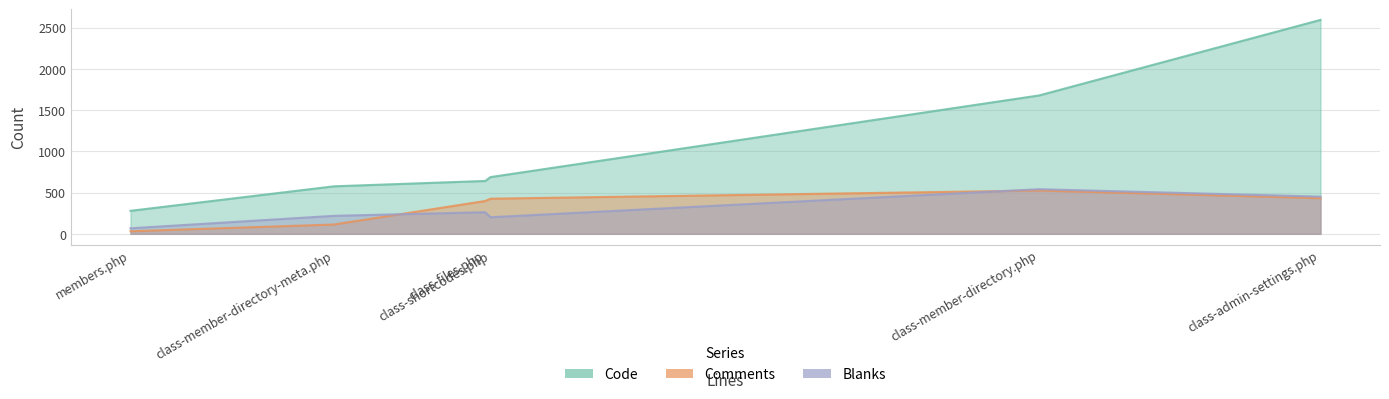

At members.php, list the series in order from largest to smallest.

Code, Blanks, Comments